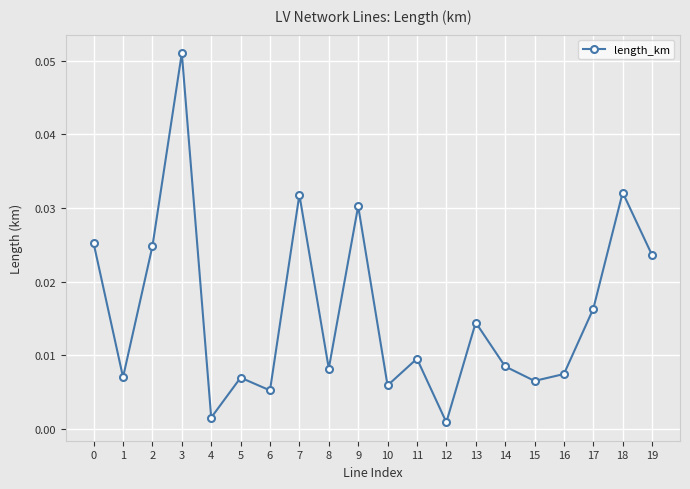

How many interior local valleys (lower than both neighbors) does the data have?

7